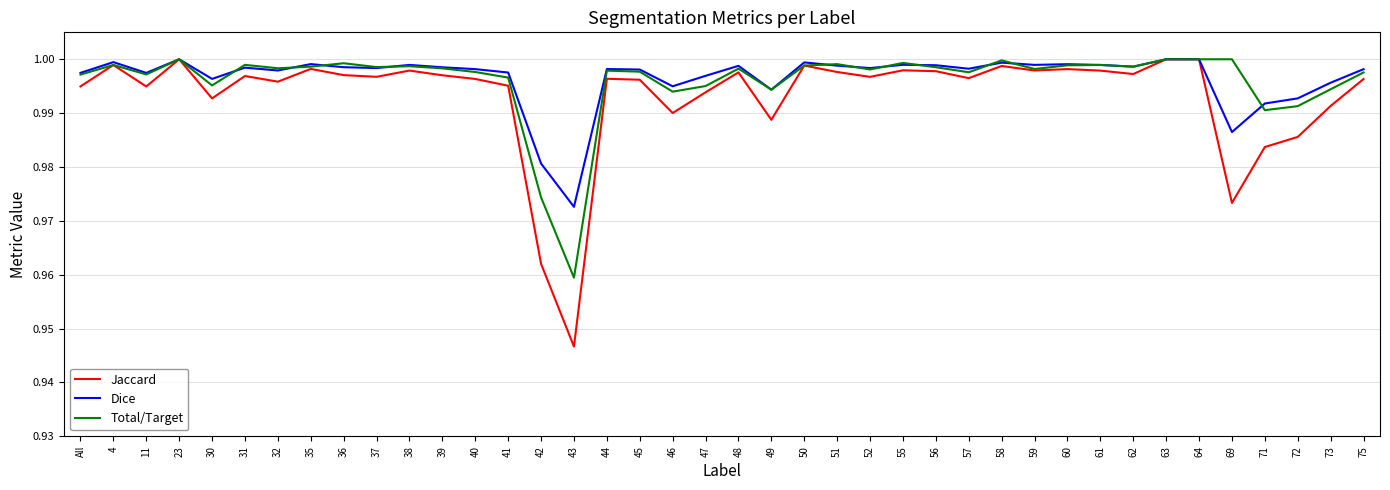

In Total/Target, how many points are lower than both neighbors (excluding endpoints)?

12